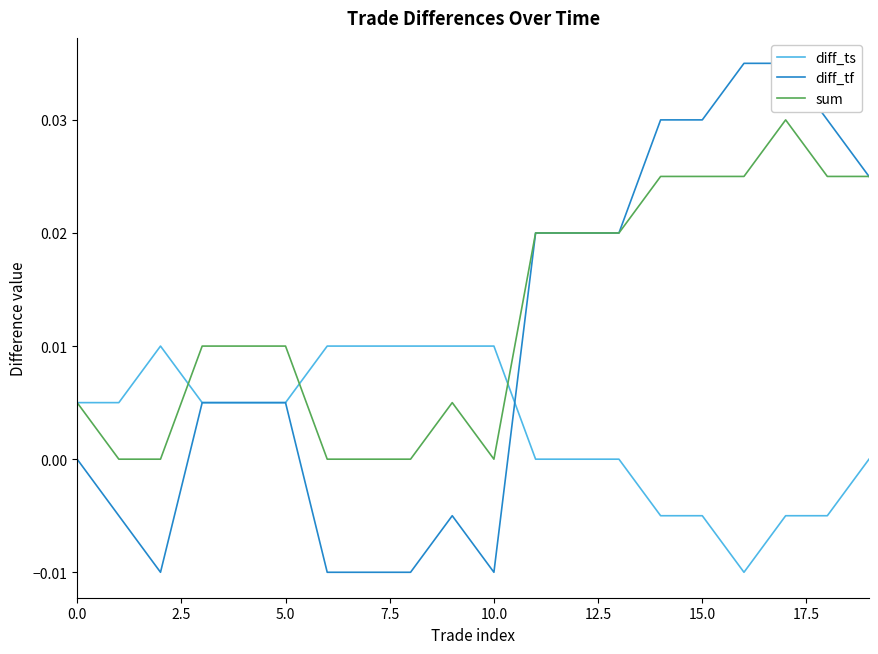

Between 9 and 15, which is larger?

9